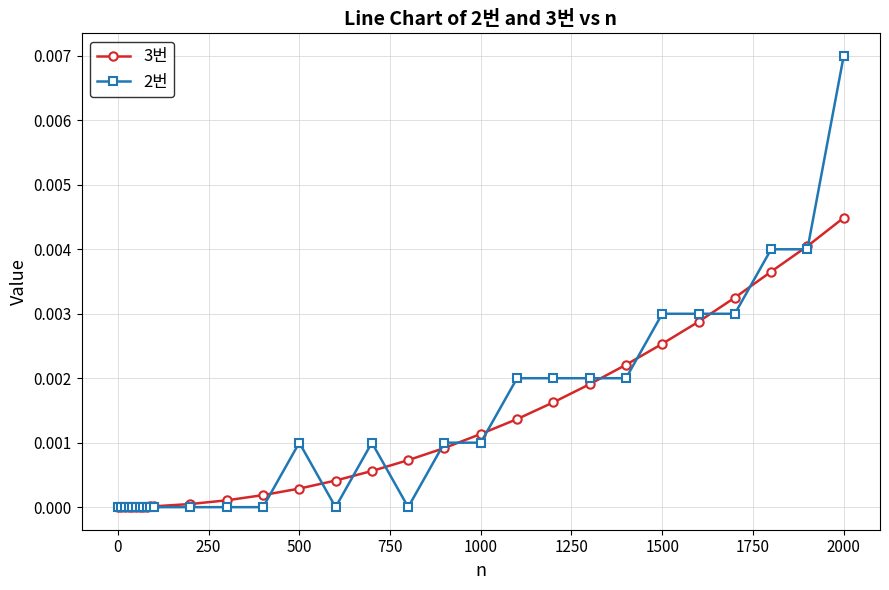

How many data points does each series have?

30